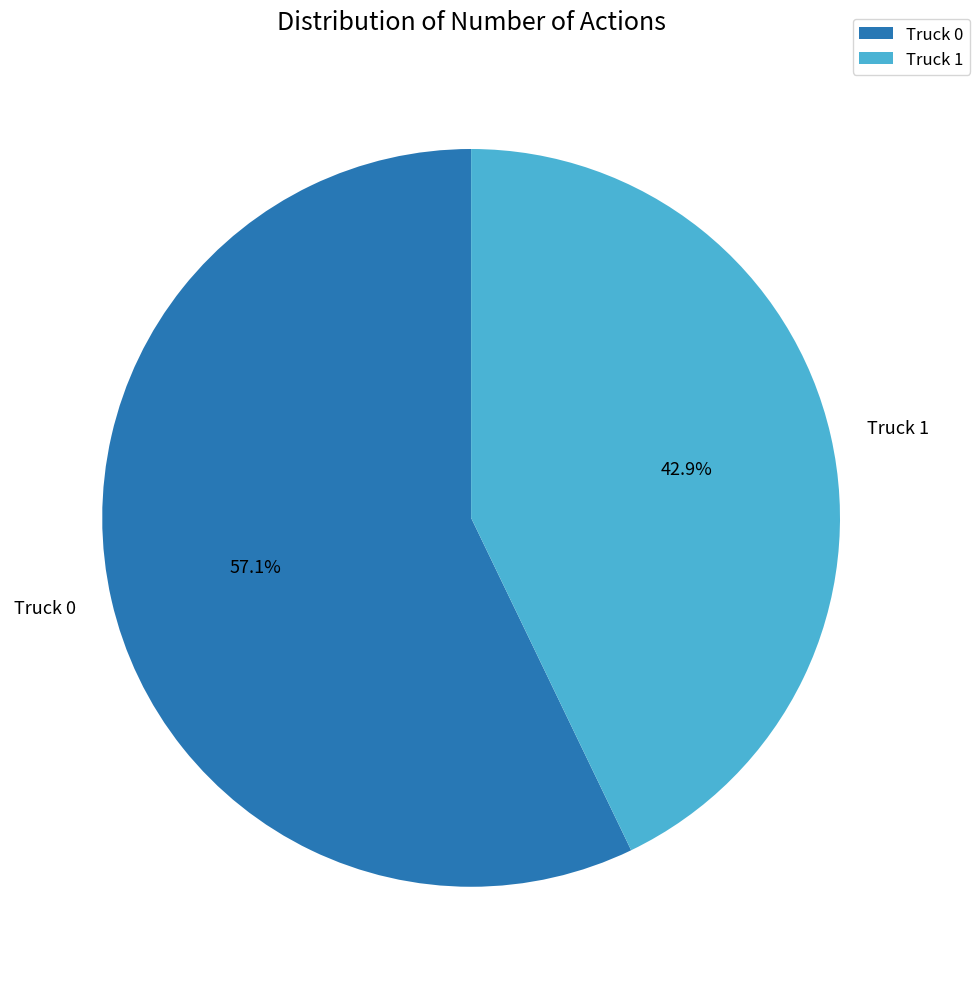

To the nearest percent, what portion does Truck 0 represent?

57%